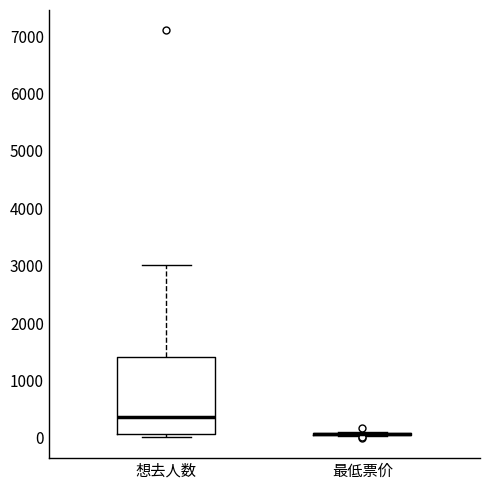

Reading left to right, read every box against the y-axis: the position of its median line, the range the box covers, and the ends of its whiskers. The values are not printed on the chart, so give them approximately, as read against the axis.

想去人数: median 400, box 100 to 1400, whiskers 0 to 3000
最低票价: box collapsed to a line at 100, whiskers 0 to 100